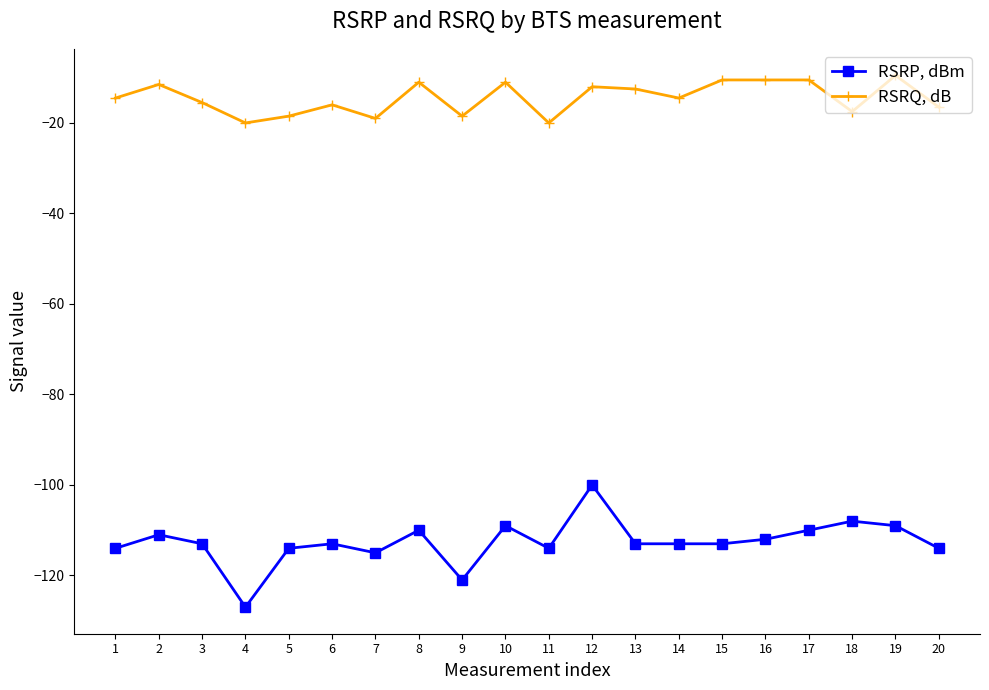

What is the approximate value of RSRP, dBm at 7?

-115.0